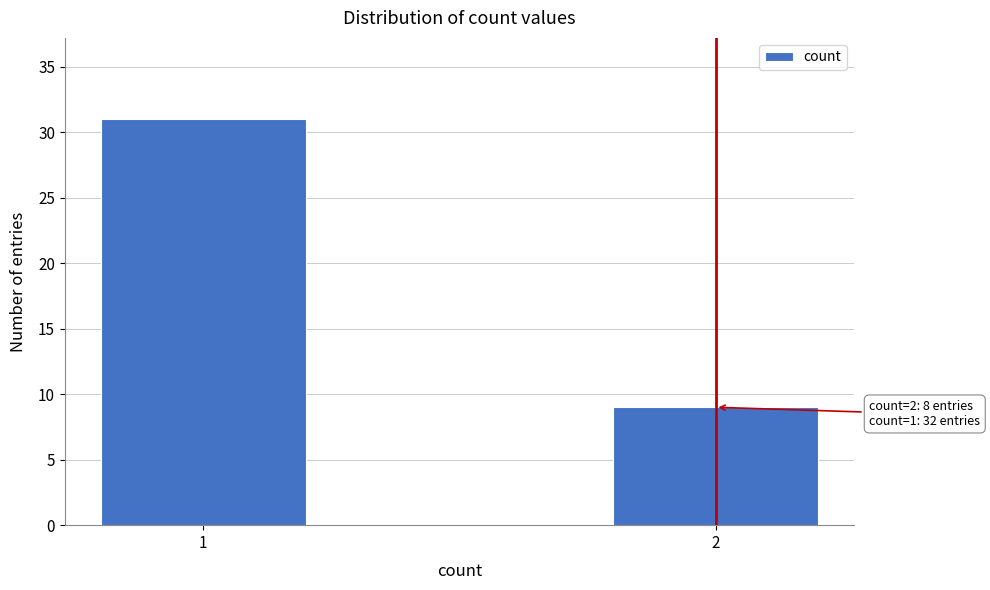

Reading left to right, extract all data points from this chart.

1=31	2=9